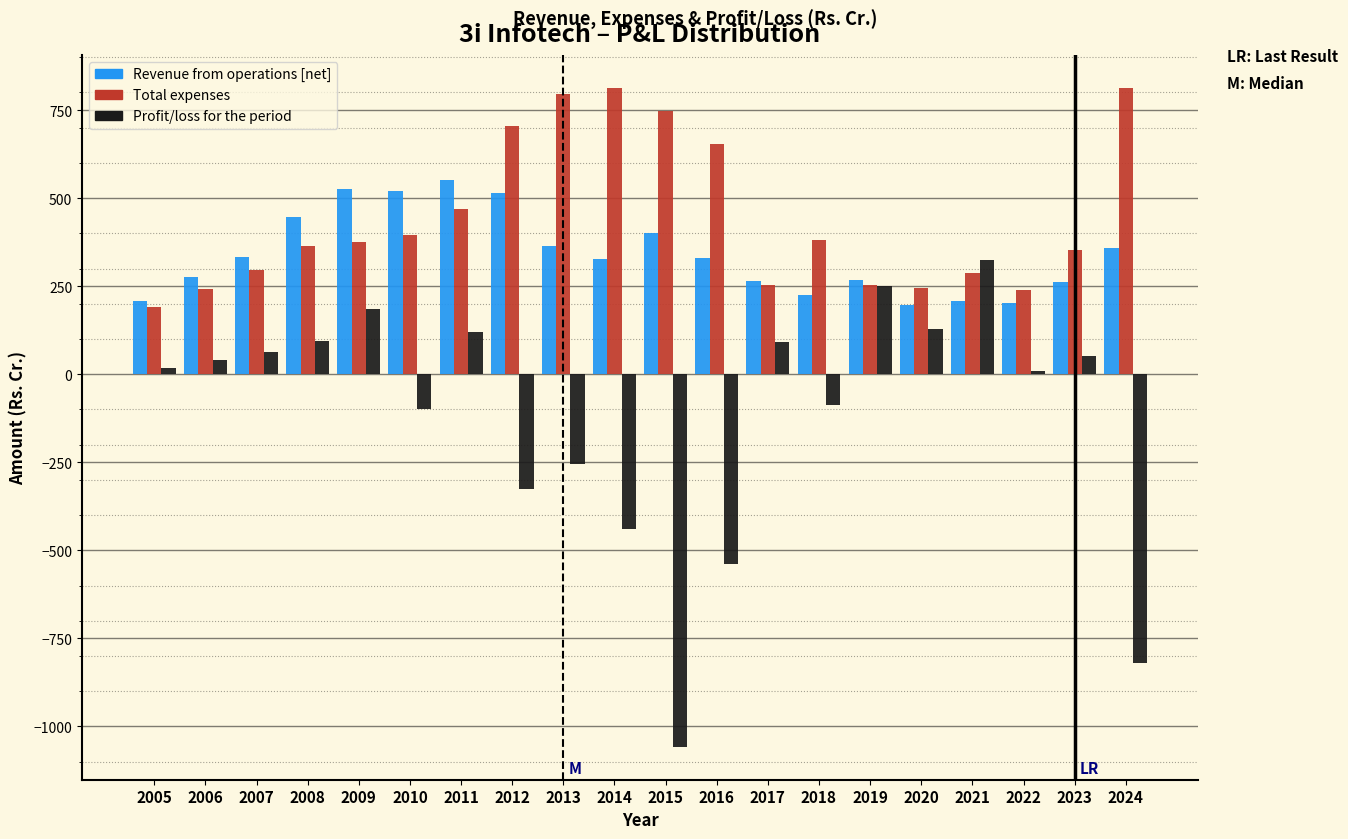

Which label corresponds to the smallest value in the chart?

2015